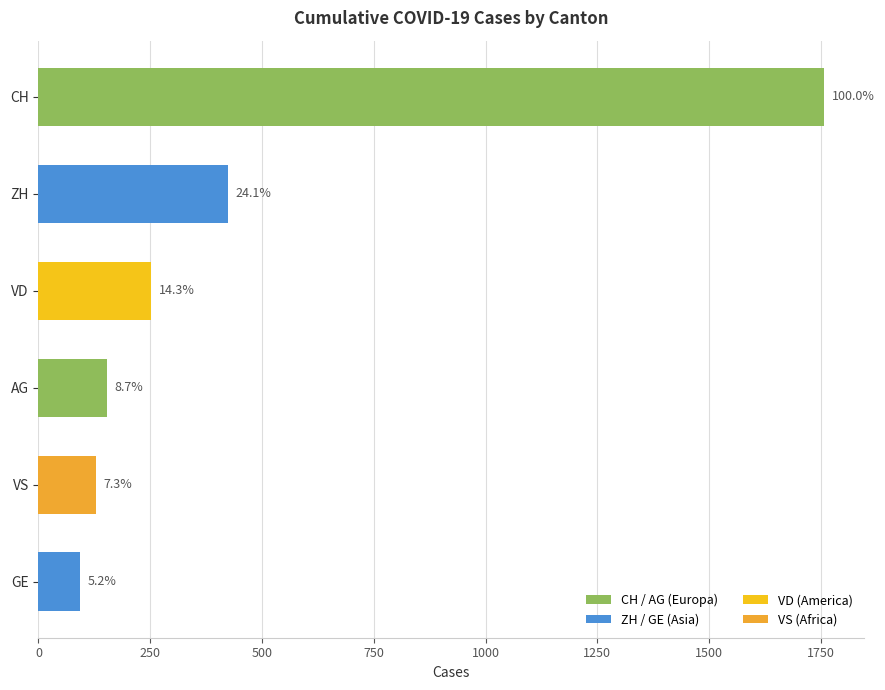

Is the value of AG at 2020-06-21 greater than the value of VS at 2020-06-12?

No